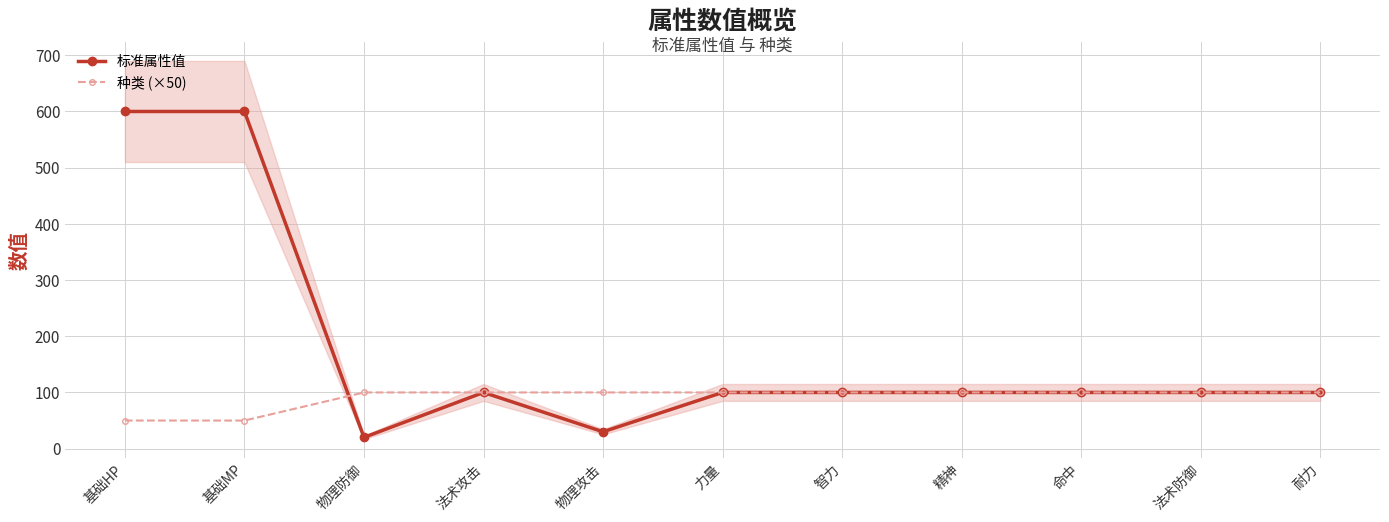

What position from the left is 命中?

9